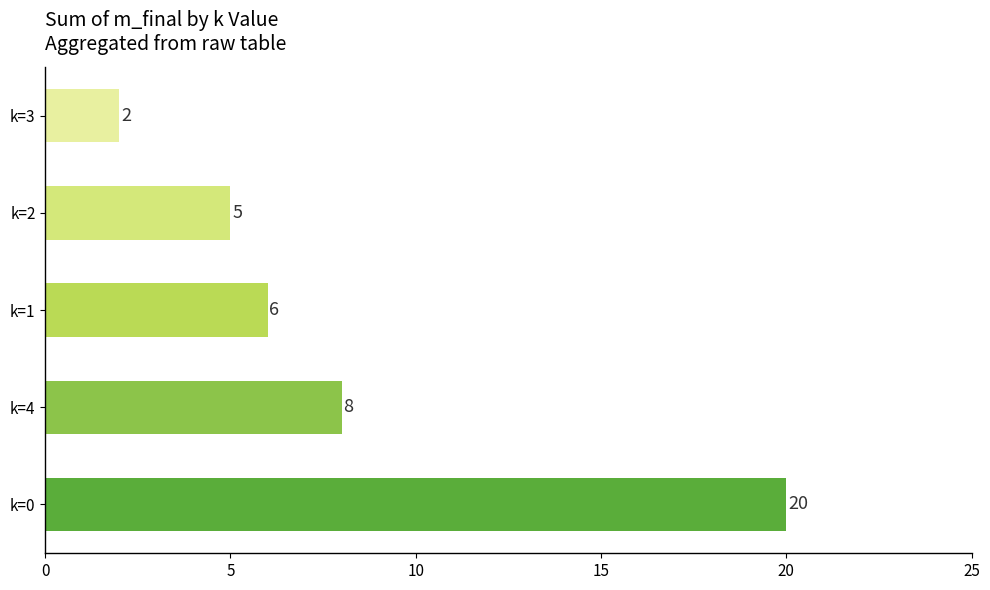

What is the difference between the second highest and minimum values?

6